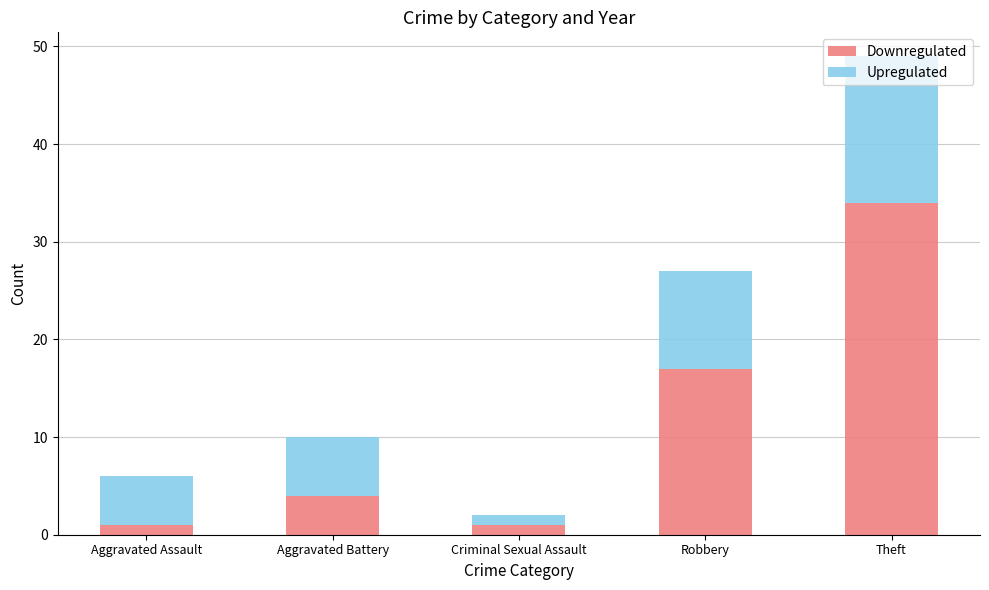

What is the value of the Downregulated bar at the 3rd from the left?

1